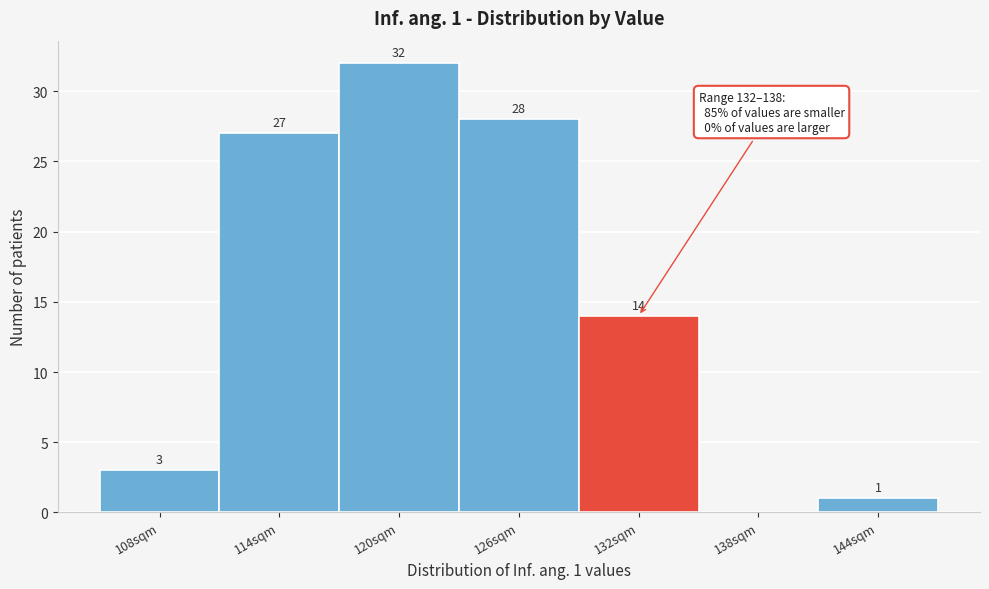

Reading left to right, what are all the values shown in this chart?

108sqm=3	114sqm=27	120sqm=32	126sqm=28	132sqm=14	138sqm=0	144sqm=1